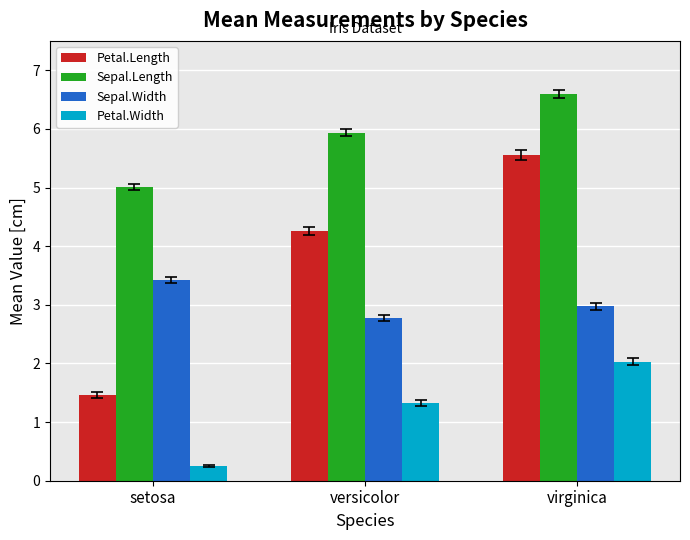

Is the value of Petal.Length at versicolor greater than the value of Petal.Width at setosa?

Yes